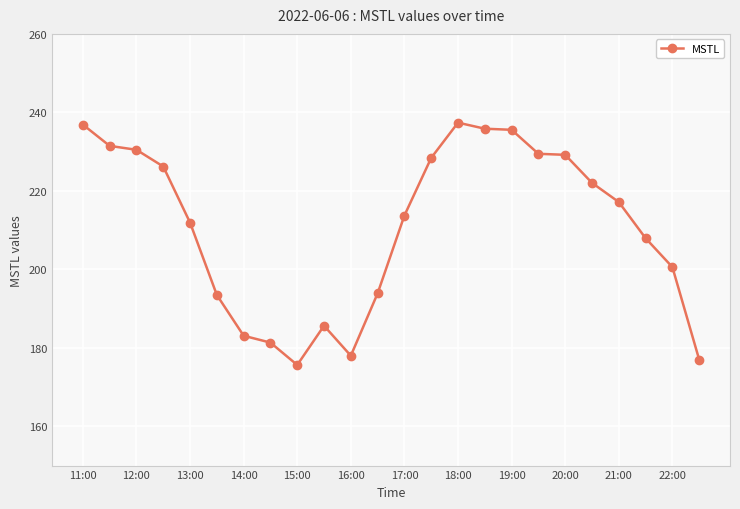

What is the difference between the second highest and minimum values?

61.2